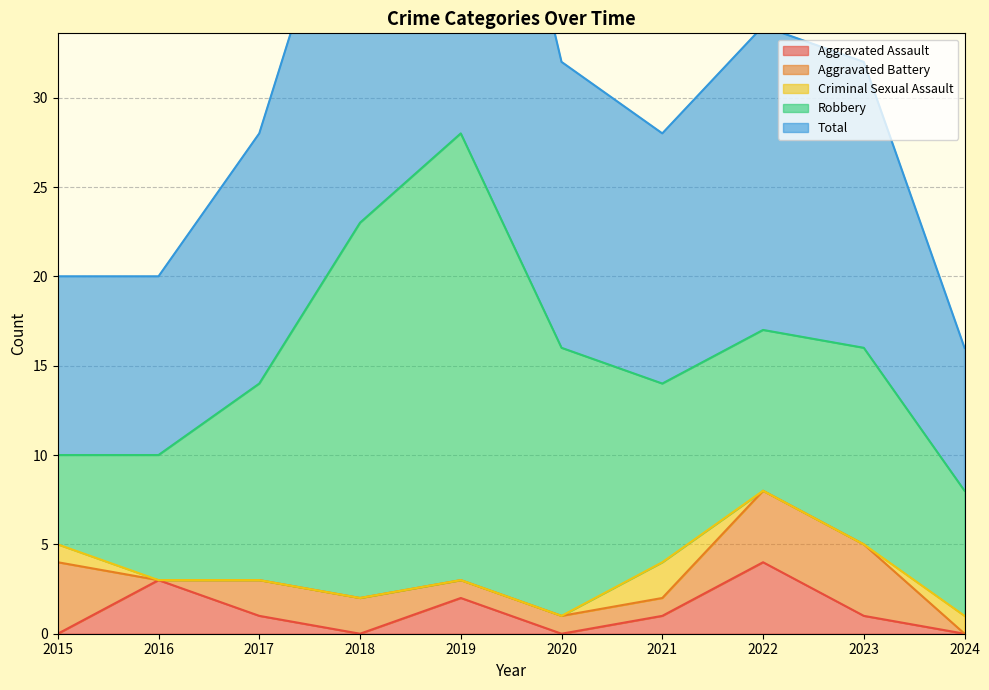

Rank the series at 2024 from highest to lowest value.

Total, Robbery, Criminal Sexual Assault, Aggravated Assault, Aggravated Battery